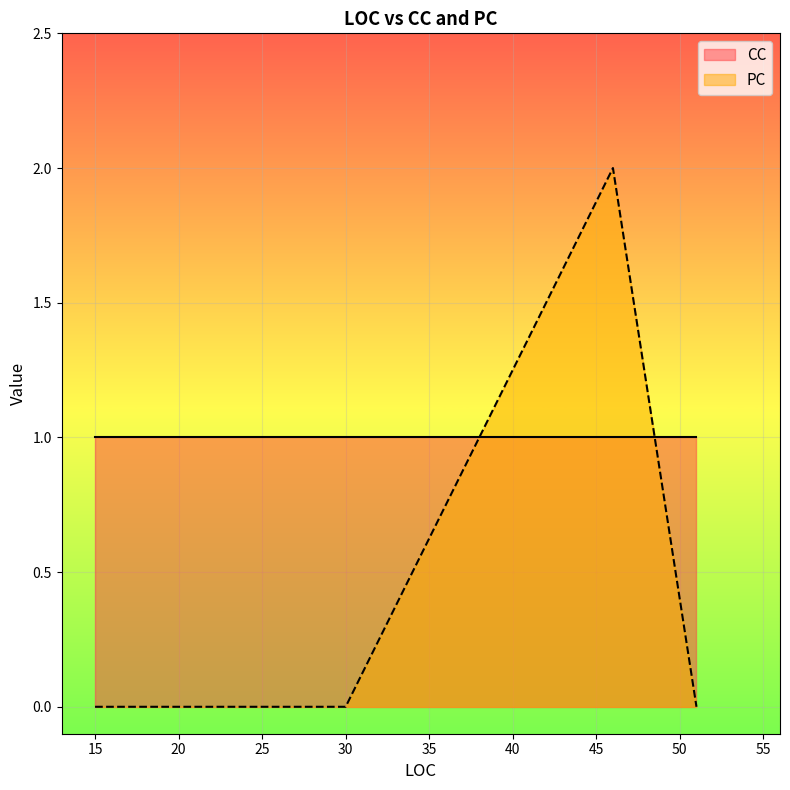

After their last crossing, which series has the higher values: PC or CC?

CC